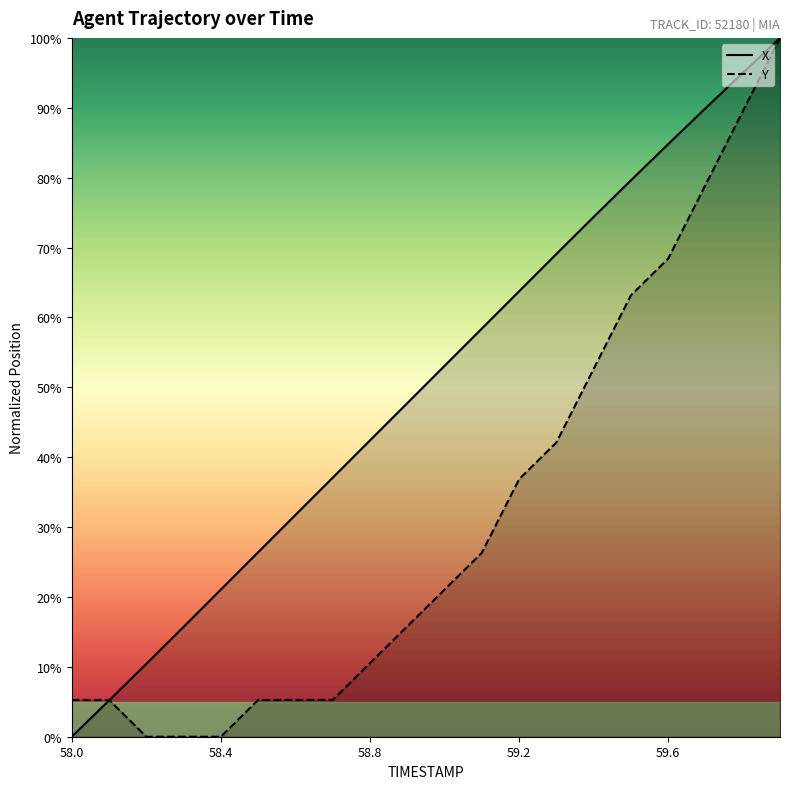

True or false: Y and X cross at least once.

True